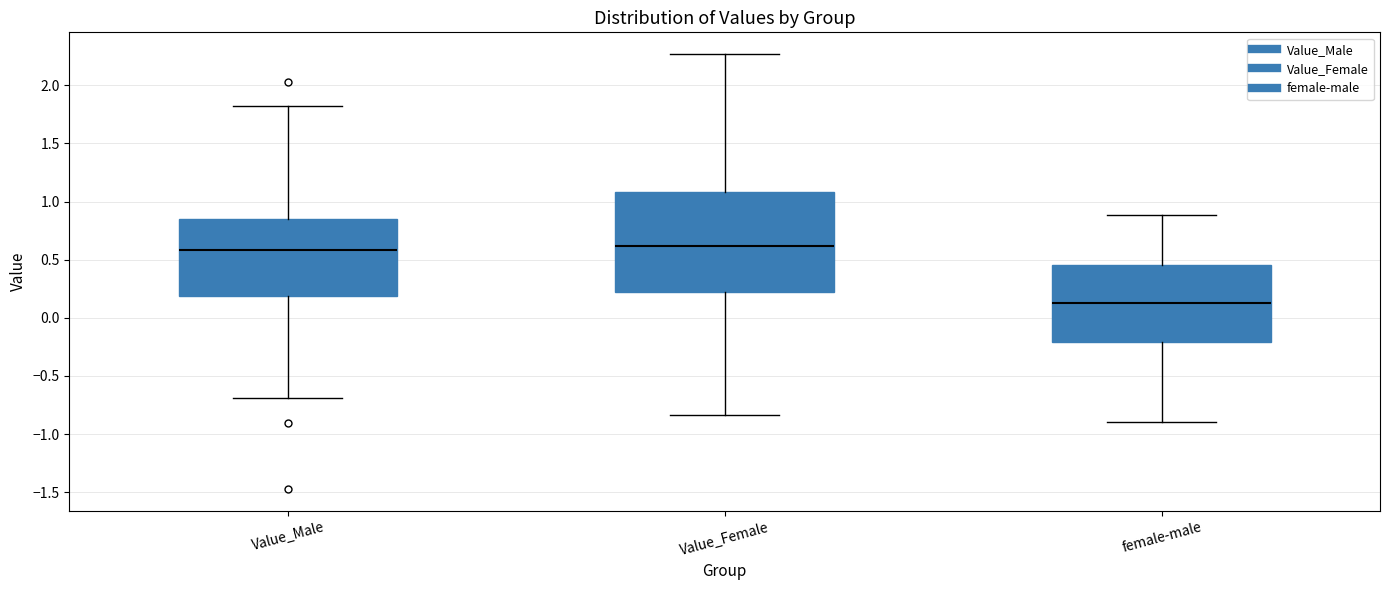

Comparing the boxes themselves (not the whiskers), which one is the tallest?

Value_Female